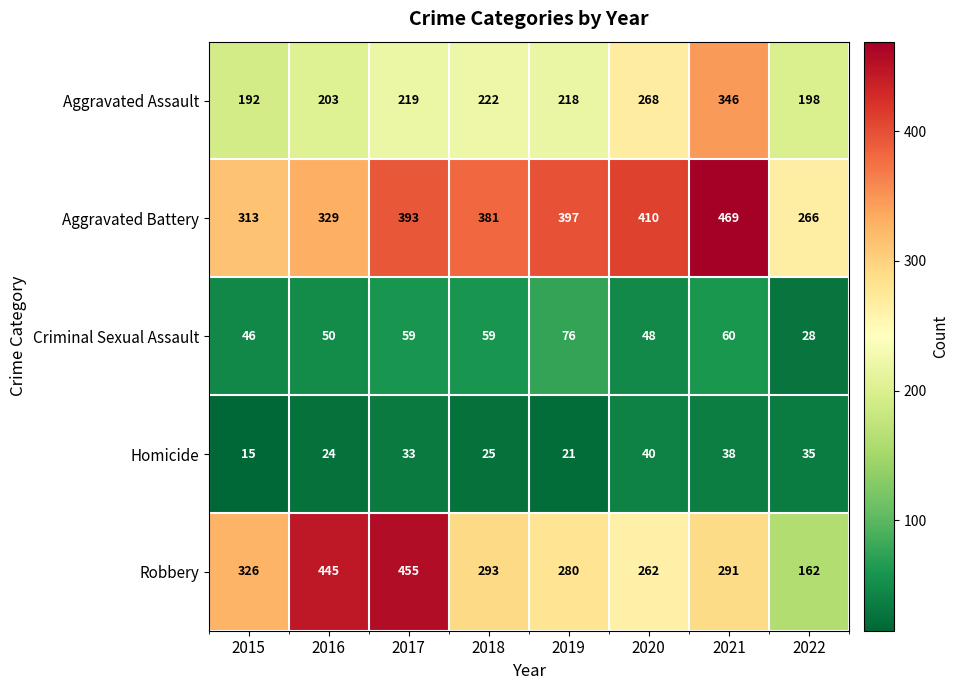

The value of Aggravated Assault at 2019 is 150. True or false?

False